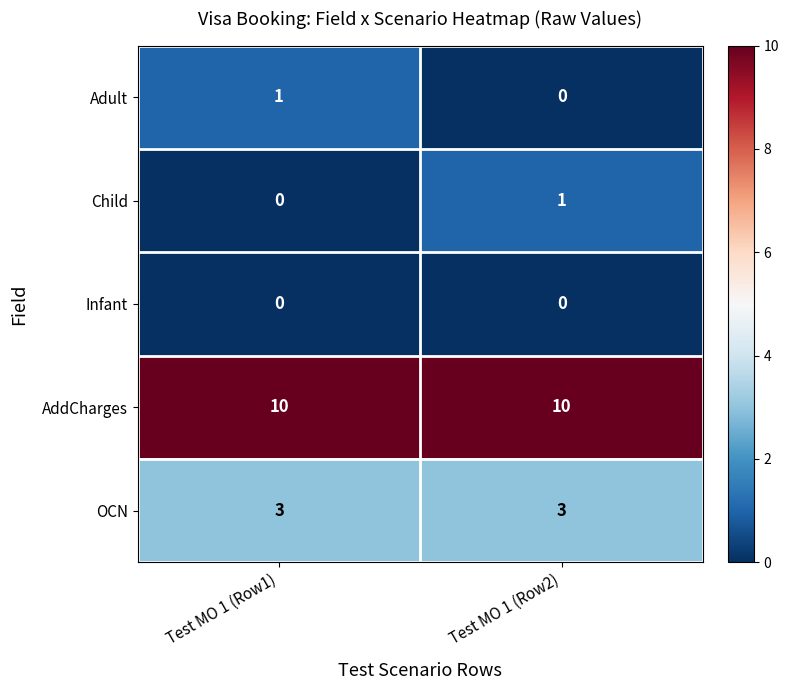

List the labels in order of Adult value, smallest first.

Test MO 1 (Row2), Test MO 1 (Row1)